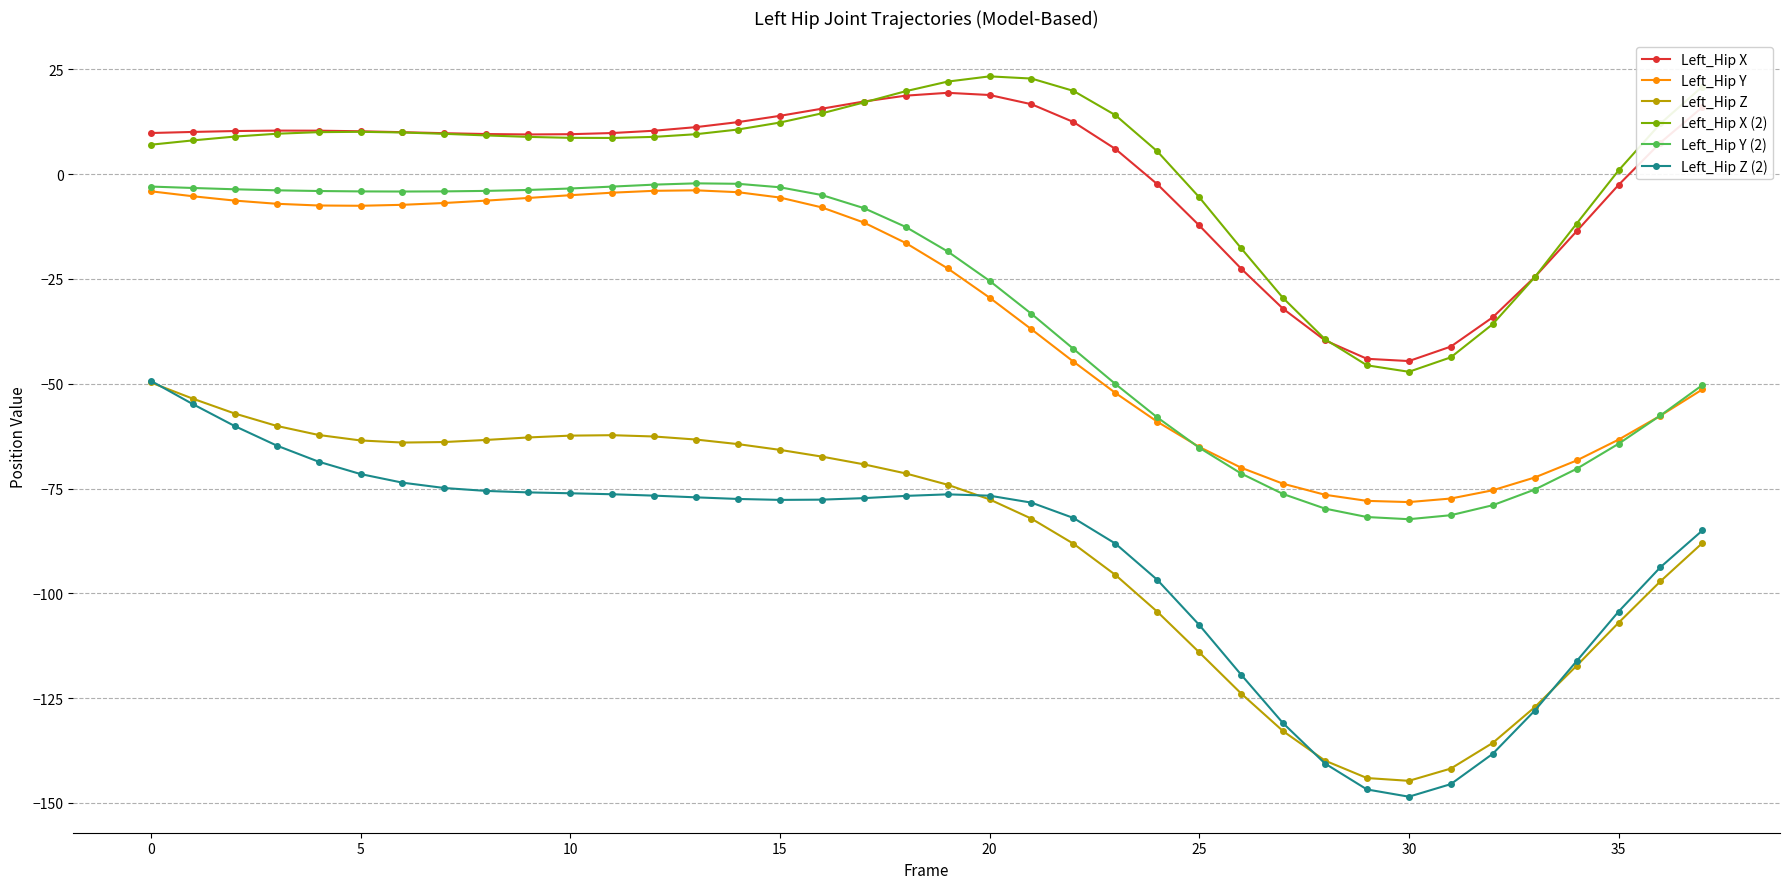

What is the value of the Left_Hip Z point at the 31st from the left?

-144.8